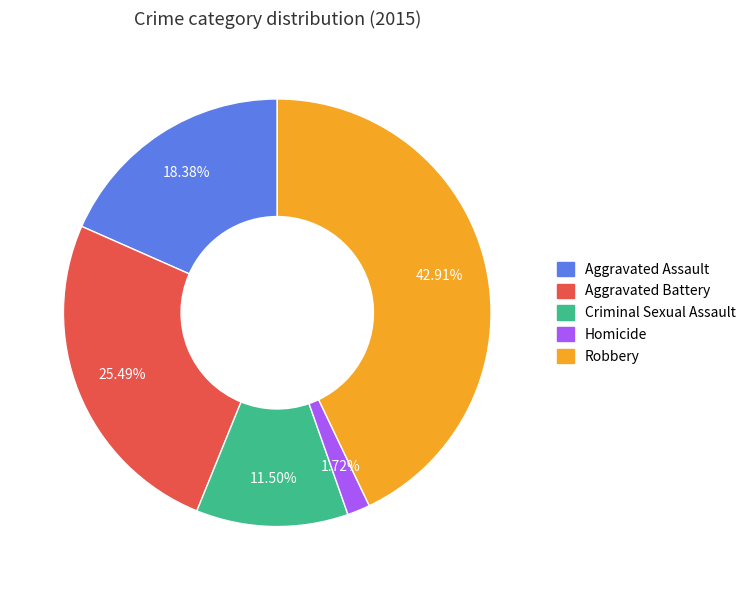

Which has a higher value, Aggravated Assault or Aggravated Battery?

Aggravated Battery